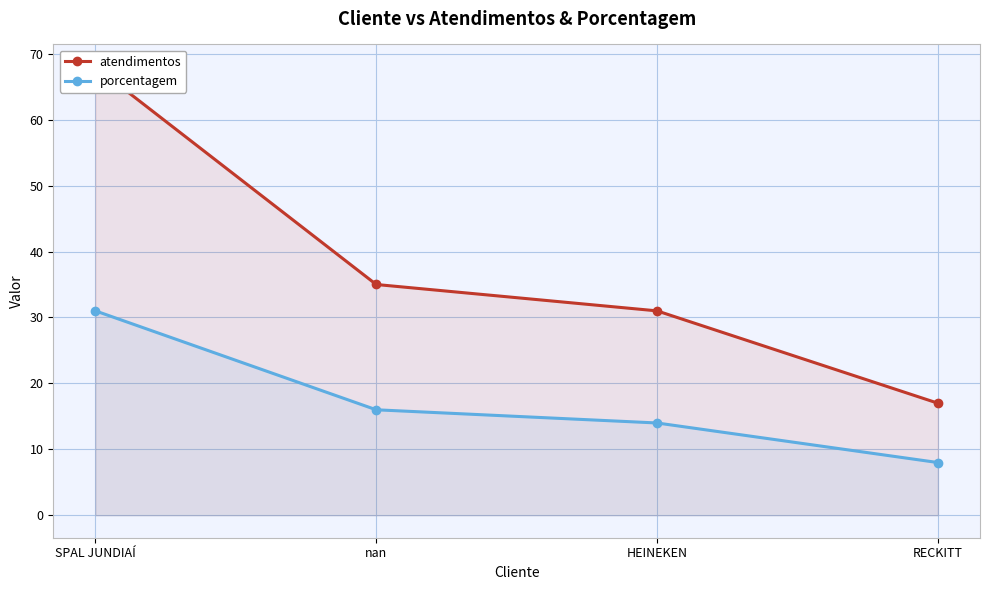

Reading left to right, extract all data points from this chart.

atendimentos: 68	35	31	17
porcentagem: 31	16	14	8